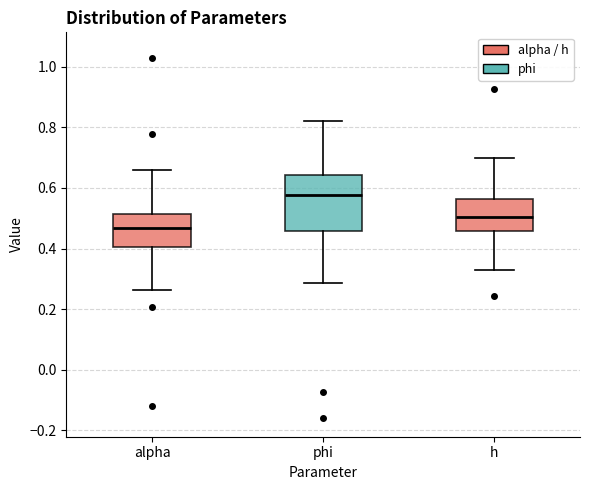

Reading left to right, transcribe this box plot: for each box, give where its median line is, the range the box spans, and where its two whiskers end, as read against the y-axis. The values are not printed on the chart, so give them approximately, as read against the axis.

alpha: median 0.46, box 0.40 to 0.52, whiskers 0.26 to 0.66
phi: median 0.58, box 0.46 to 0.64, whiskers 0.28 to 0.82
h: median 0.50, box 0.46 to 0.56, whiskers 0.32 to 0.70